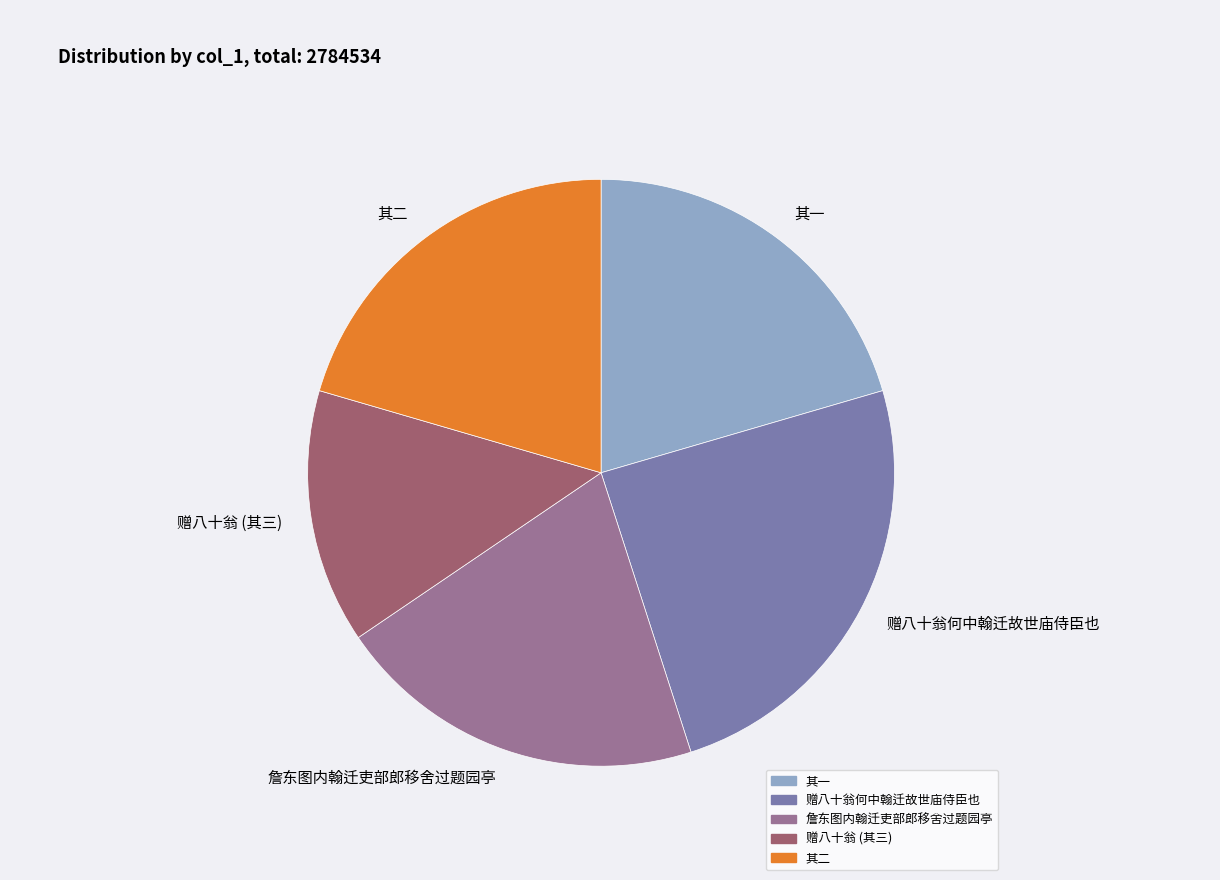

How many segments does this pie chart have?

5